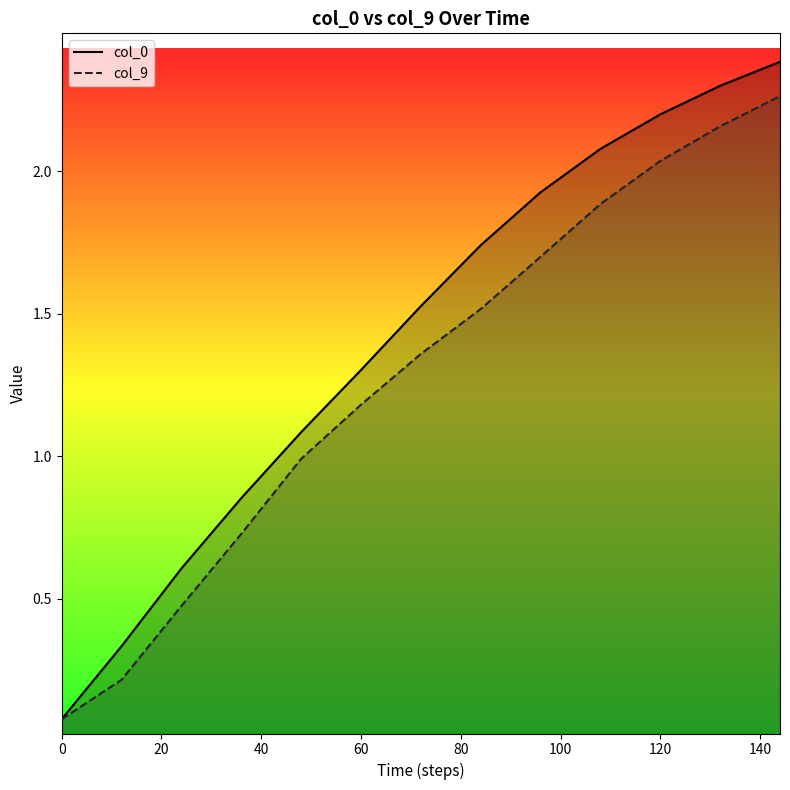

Reading left to right, list all the values displayed in this chart.

col_0: 0.1	0.3	0.6	0.9	1.1	1.3	1.5	1.7	1.9	2.1	2.2	2.3	2.4
col_9: 0.1	0.2	0.5	0.7	1.0	1.2	1.4	1.5	1.7	1.9	2.0	2.2	2.3